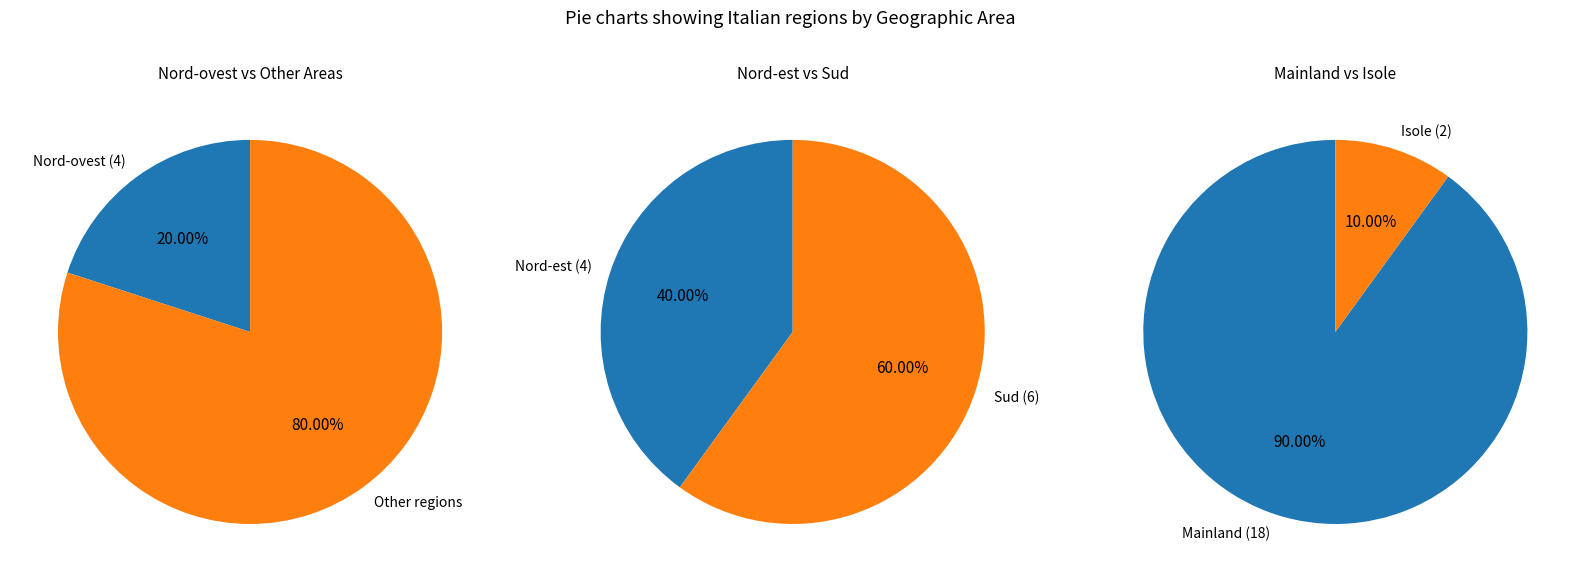

What percentage is NOT represented by Nord-ovest?

80.0%